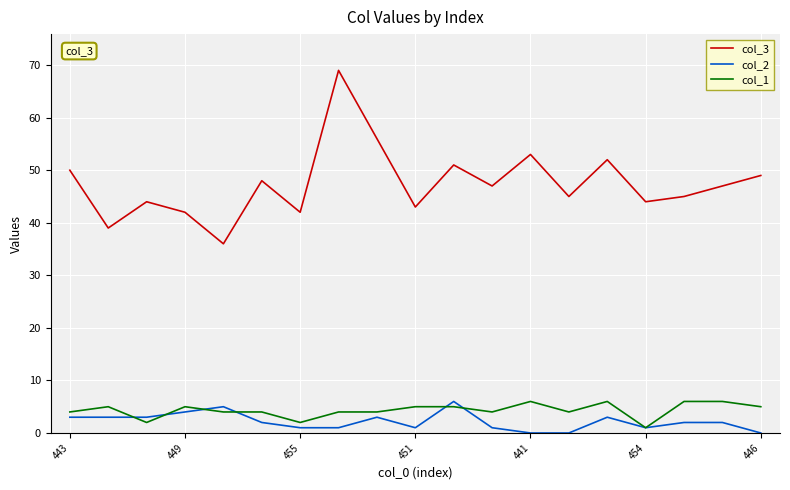

True or false: col_3 and col_2 intersect in this chart.

False